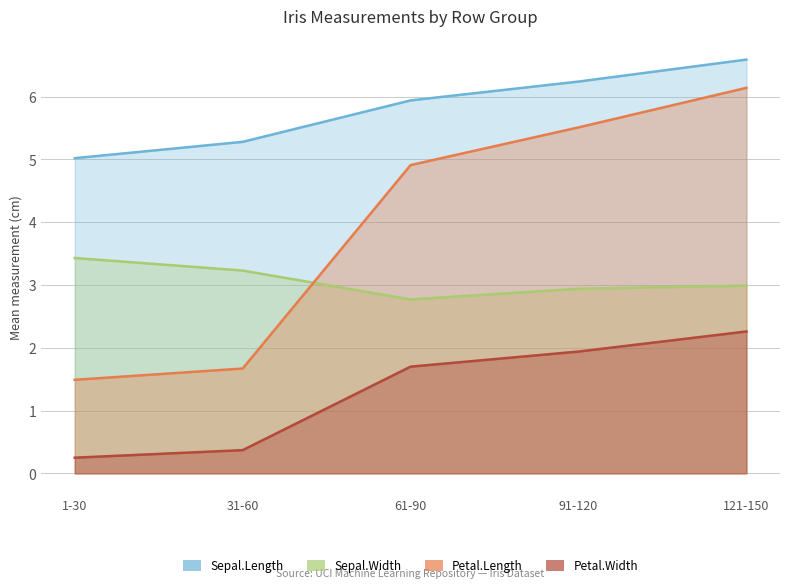

Which series changed the most between 1-30 and 121-150?

Petal.Length